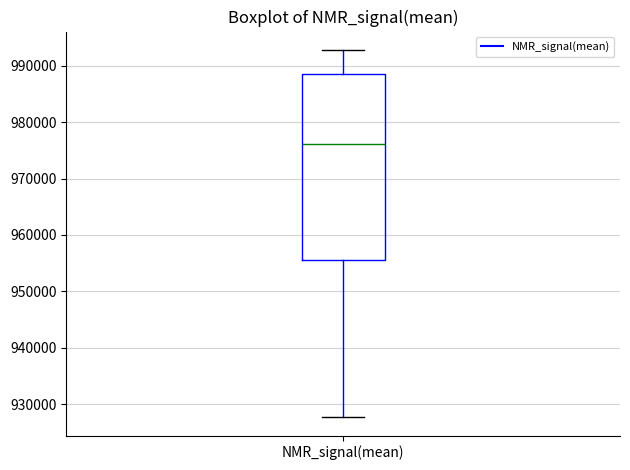

Transcribe this box plot: give where the median line is, the range the box spans, and where the two whiskers end, as read against the y-axis. The values are not printed on the chart, so give them approximately, as read against the axis.

median 976000, box 956000 to 989000, whiskers 928000 to 993000